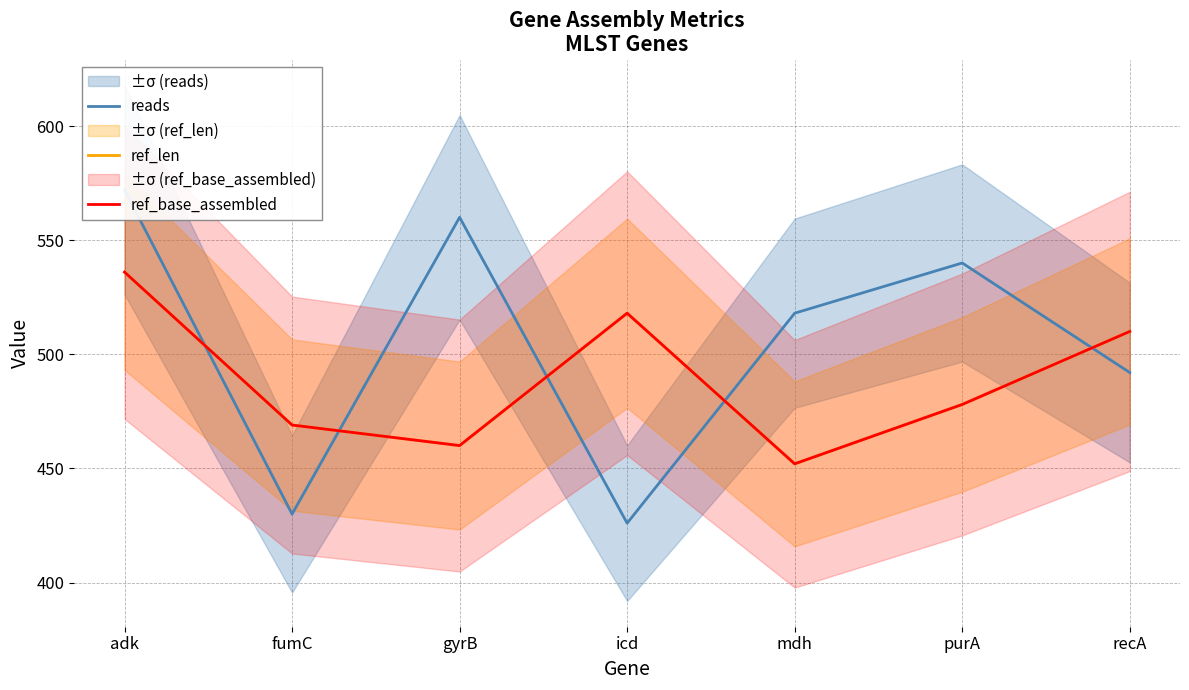

At which label does ref_len reach its peak?

adk